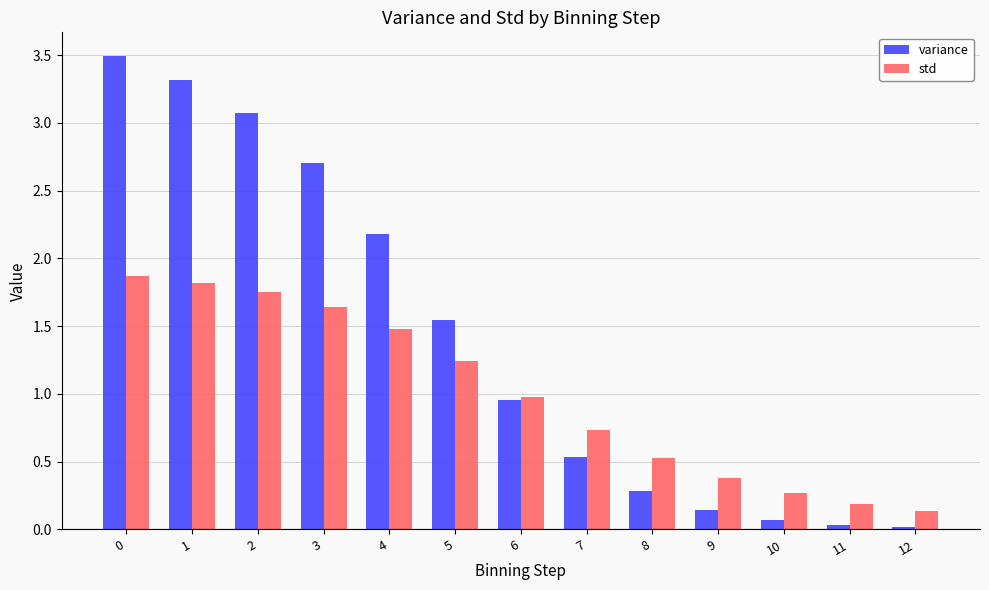

What is the sum of the std values at 9 and 8?

0.9